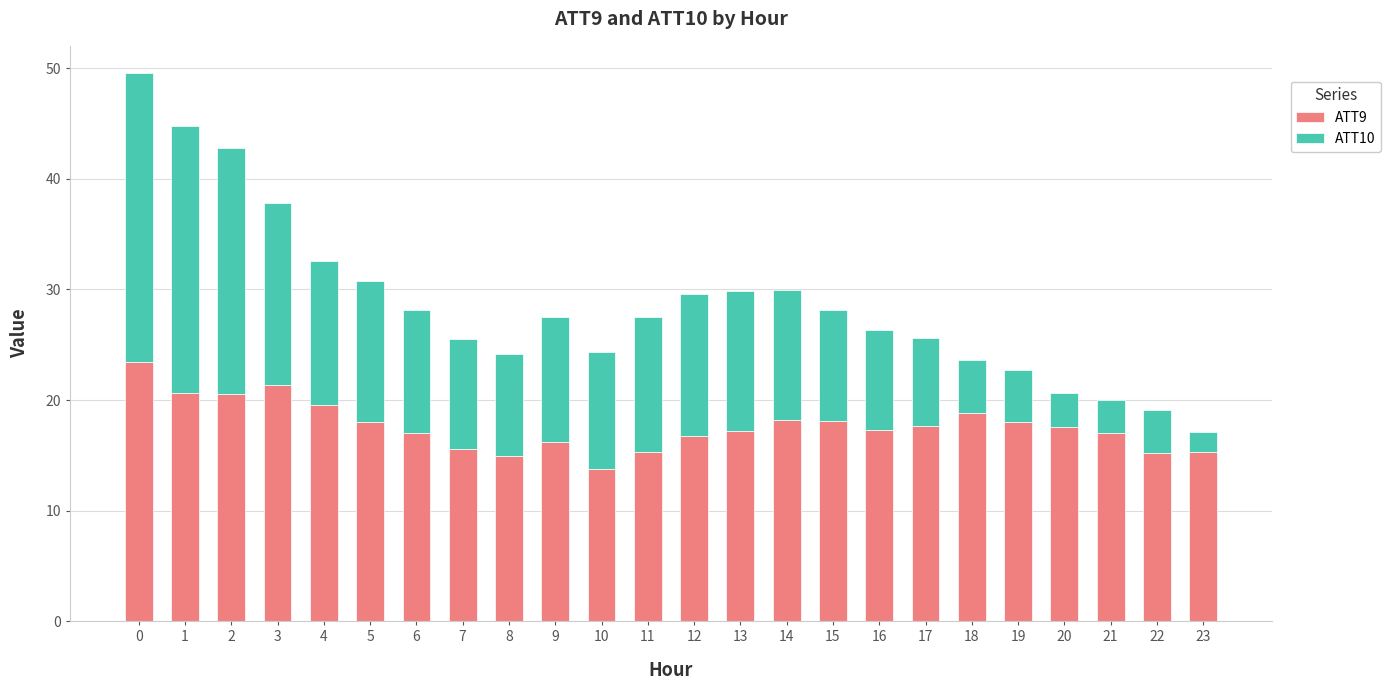

What is the lowest value of the ATT9 series?

13.8